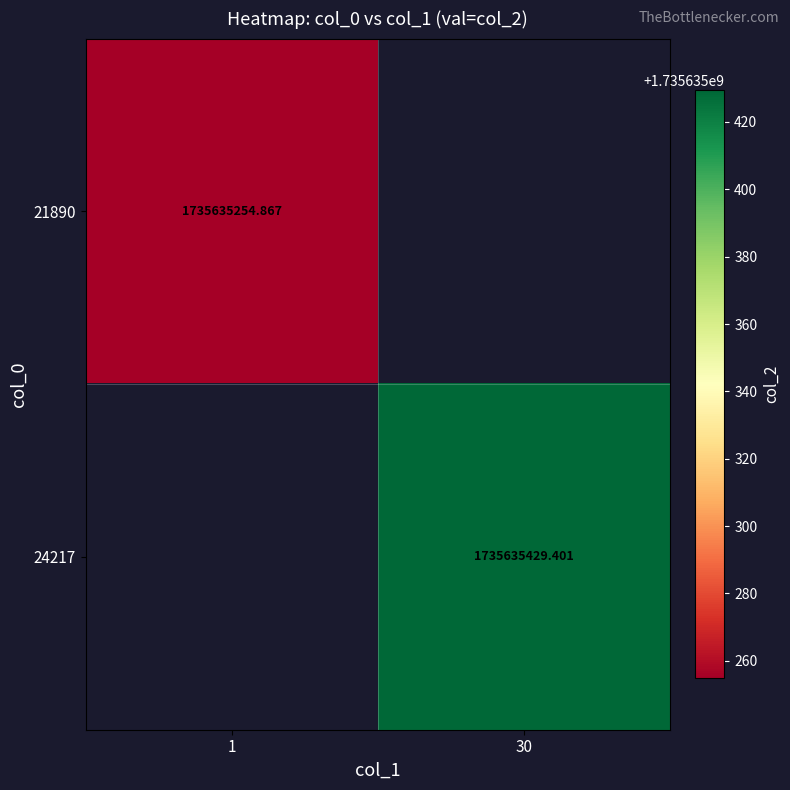

Is the value of 24217 at 30 greater than the value of 21890 at 1?

Yes